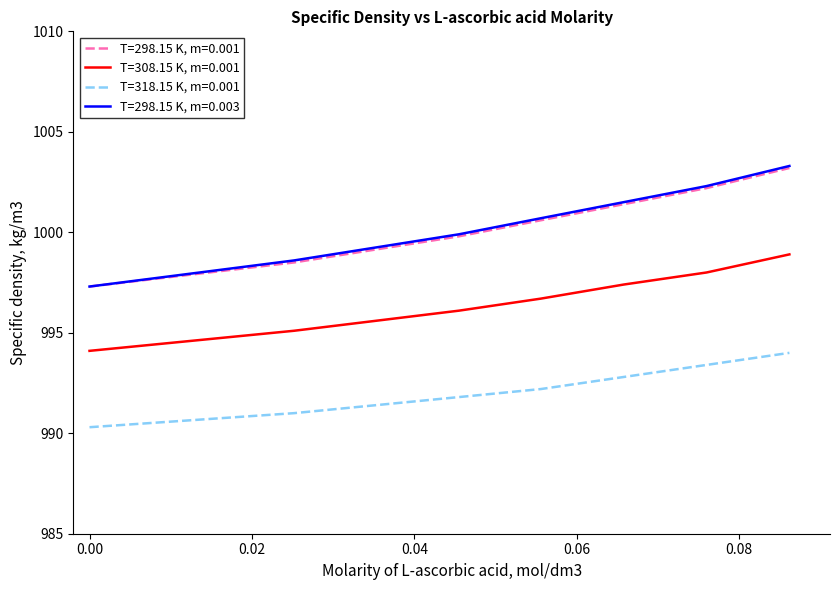

Is this an area chart (filled region under the line)?

No